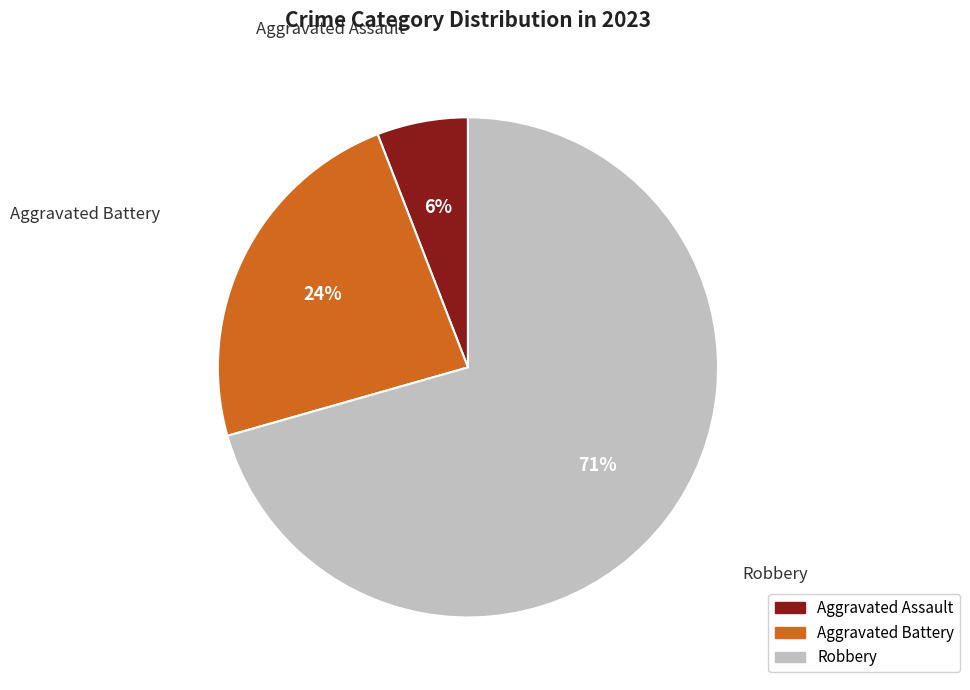

Count the number of slices in the pie.

3